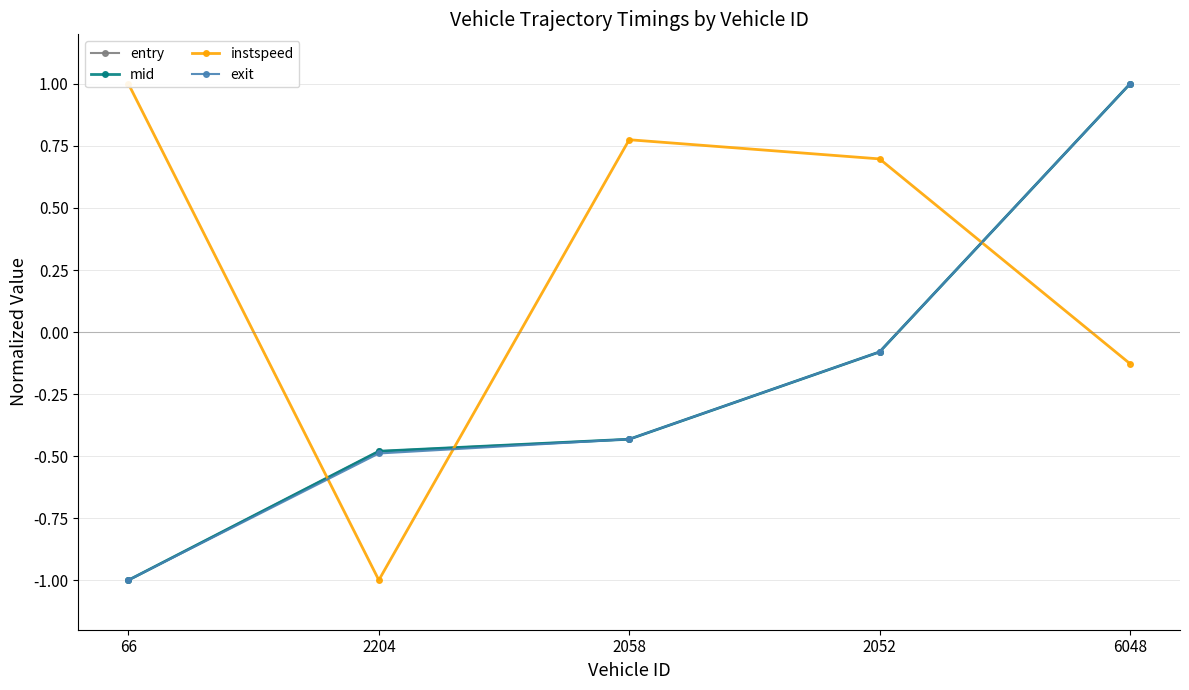

How many times do entry and exit cross each other?

1